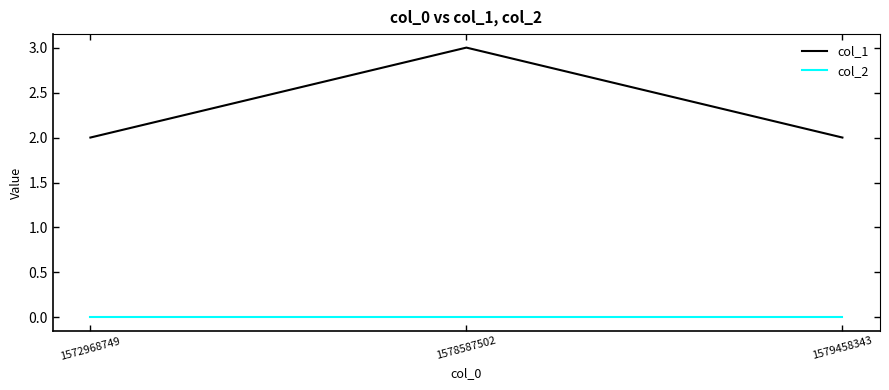

List the series in order of their peak value, lowest first.

col_2, col_1